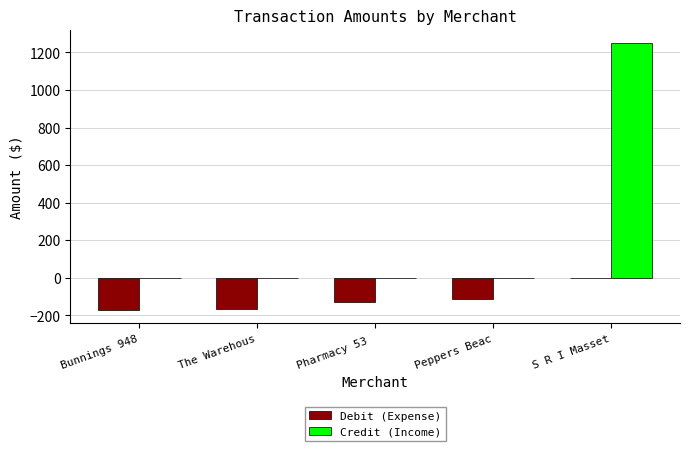

What value does the Debit (Expense) series have at The Warehous?

-163.0